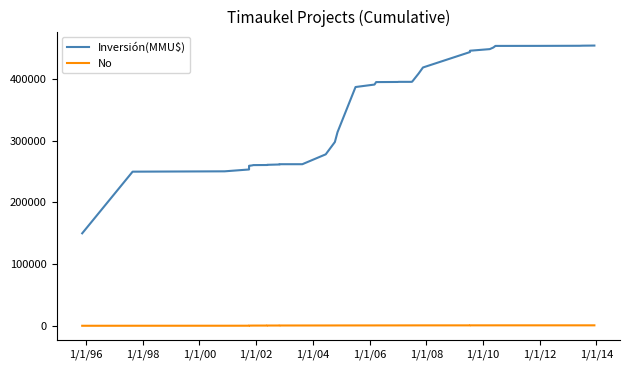

Does the chart display data point markers on the line(s)?

No